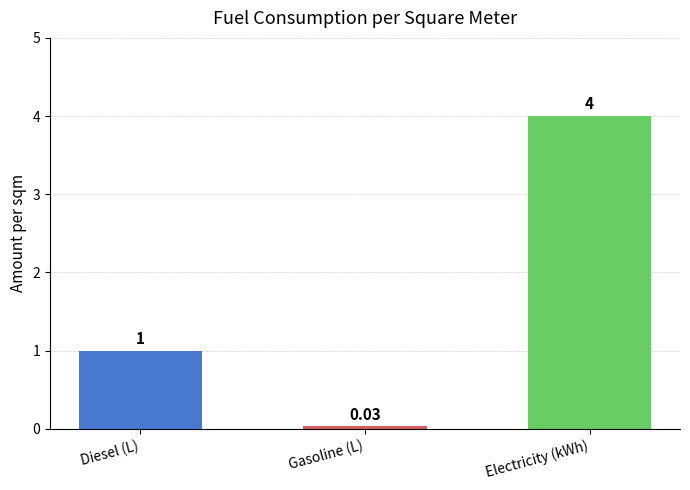

What is the average value?

1.7